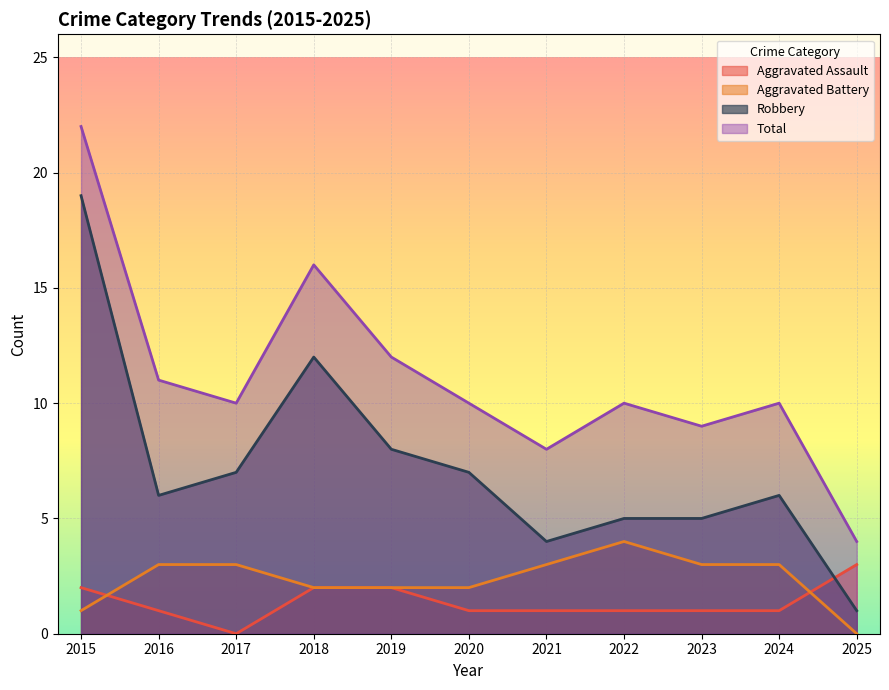

What is the total value across all series at 2024?

20